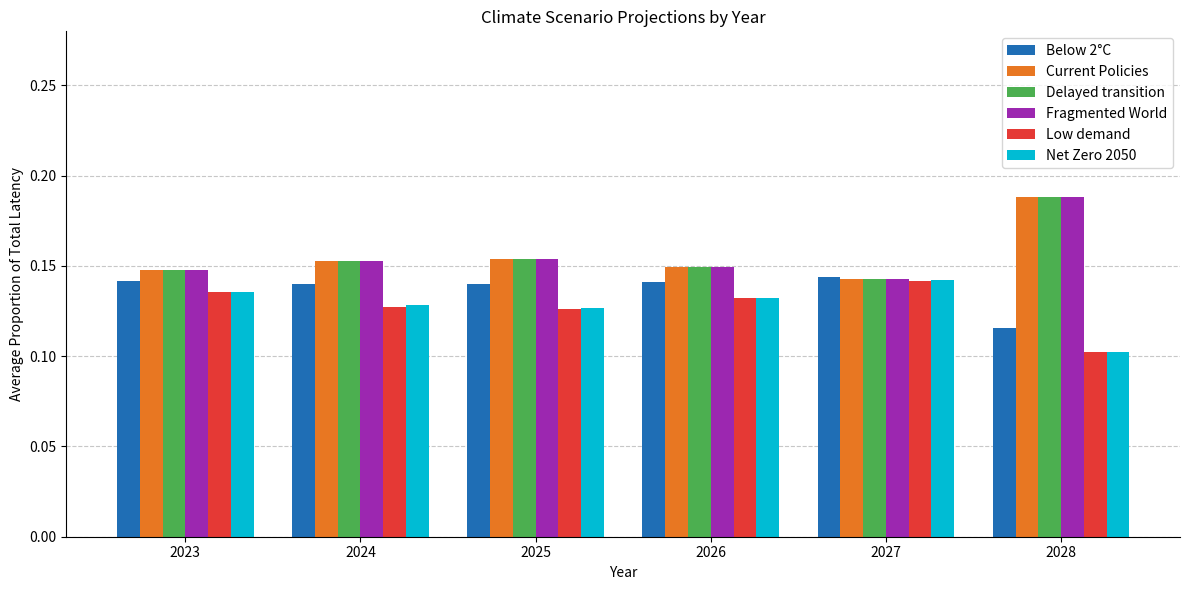

Is the value of Below 2°C at 2028 greater than the value of Fragmented World at 2025?

No